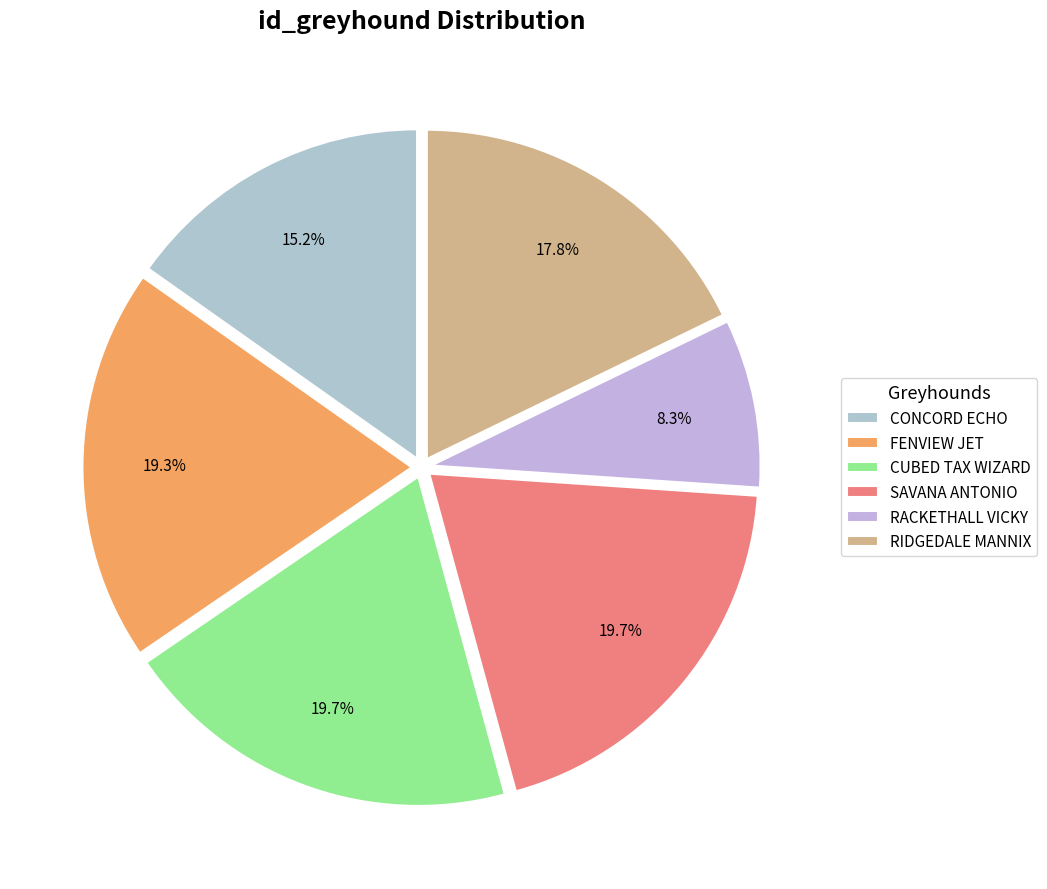

Is it true that SAVANA ANTONIO is 20% of the pie?

True